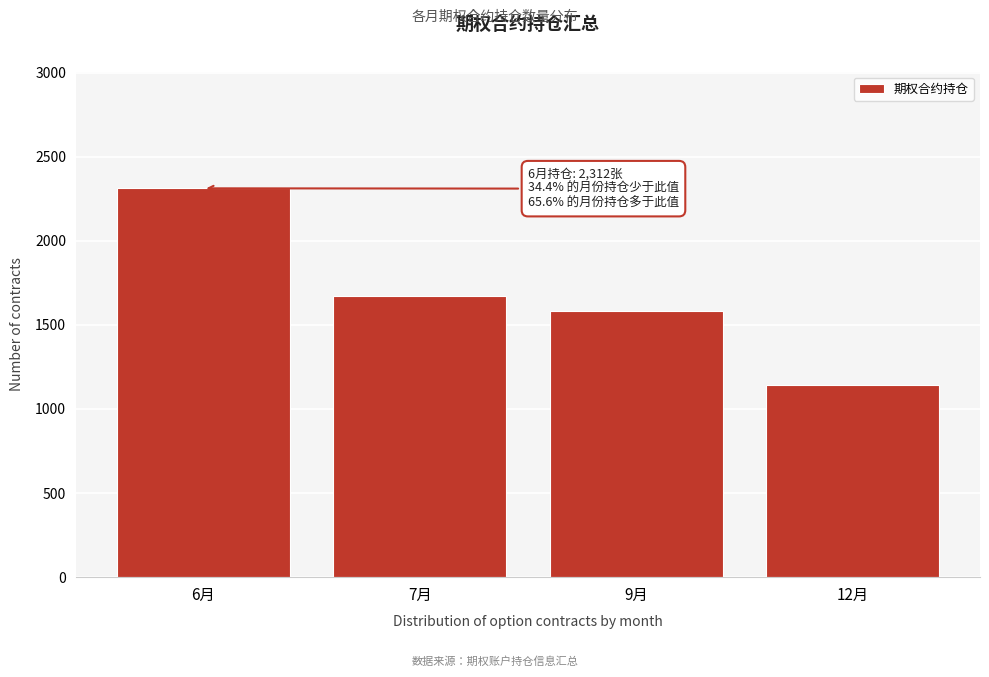

Reading left to right, transcribe all the data shown in this chart.

6月=2312	7月=1672	9月=1585	12月=1144